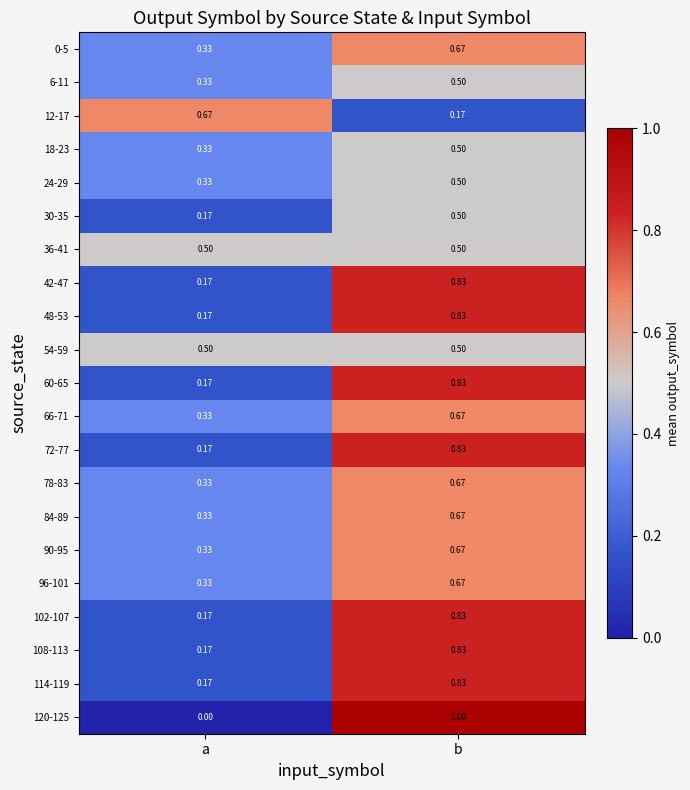

Which category has the highest value across all series?

b